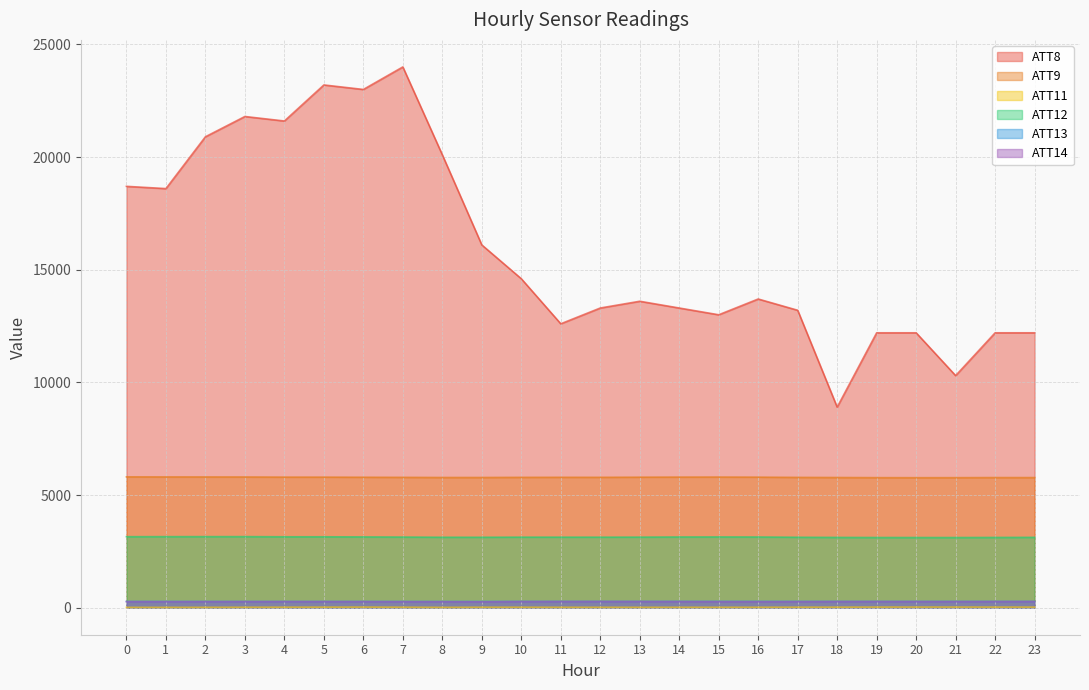

Reading left to right, transcribe all the data shown in this chart.

ATT8: 18700.0	18600.0	20900.0	21800.0	21600.0	23200.0	23000.0	24000.0	20100.0	16100.0	14600.0	12600.0	13300.0	13600.0	13300.0	13000.0	13700.0	13200.0	8900.0	12200.0	12200.0	10300.0	12200.0	12200.0
ATT9: 5807.0	5803.8	5802.9	5801.5	5794.9	5794.3	5789.7	5784.9	5778.7	5779.1	5785.0	5787.3	5786.5	5791.9	5796.3	5798.1	5793.8	5783.1	5778.0	5771.8	5769.5	5770.9	5775.7	5774.8
ATT11: 12.6	12.5	14.0	17.4	19.8	22.3	25.0	19.5	12.5	18.3	18.6	16.1	15.8	15.0	16.2	16.1	17.0	19.9	21.4	25.1	25.8	26.0	24.7	24.2
ATT12: 3151.1	3153.1	3153.7	3154.2	3146.5	3146.2	3141.3	3134.6	3126.2	3126.0	3130.5	3130.4	3129.7	3131.8	3138.2	3140.5	3137.5	3126.2	3119.1	3115.4	3114.7	3114.3	3117.8	3121.9
ATT13: 277.1	276.7	276.6	275.7	275.9	276.3	276.1	275.9	275.1	275.7	278.5	279.0	279.0	279.2	280.0	280.1	279.9	279.4	279.0	278.4	278.2	278.5	278.6	277.9
ATT14: 267.4	266.9	268.2	269.5	270.1	269.7	268.7	265.2	264.4	259.9	270.9	273.1	275.2	273.4	270.1	266.8	265.4	267.6	271.8	272.5	270.4	269.7	271.9	273.9